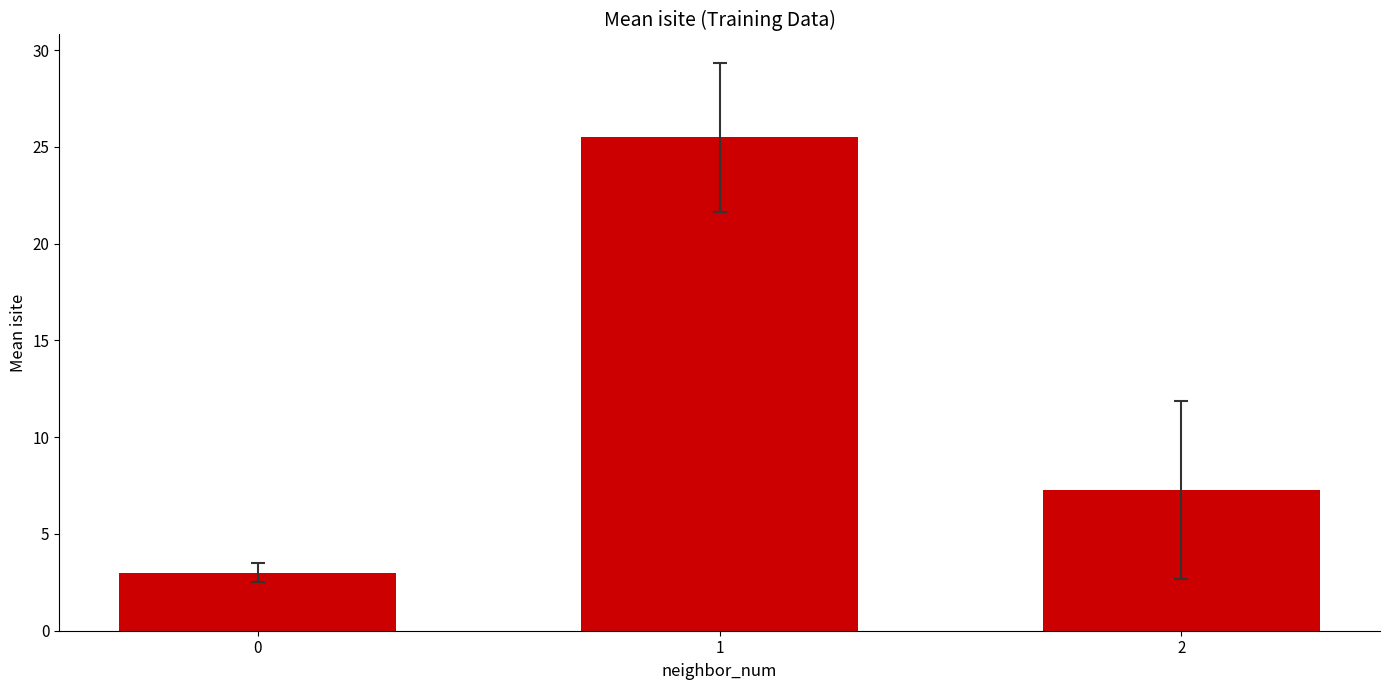

Is it true that the value at 0 is 5.1?

False